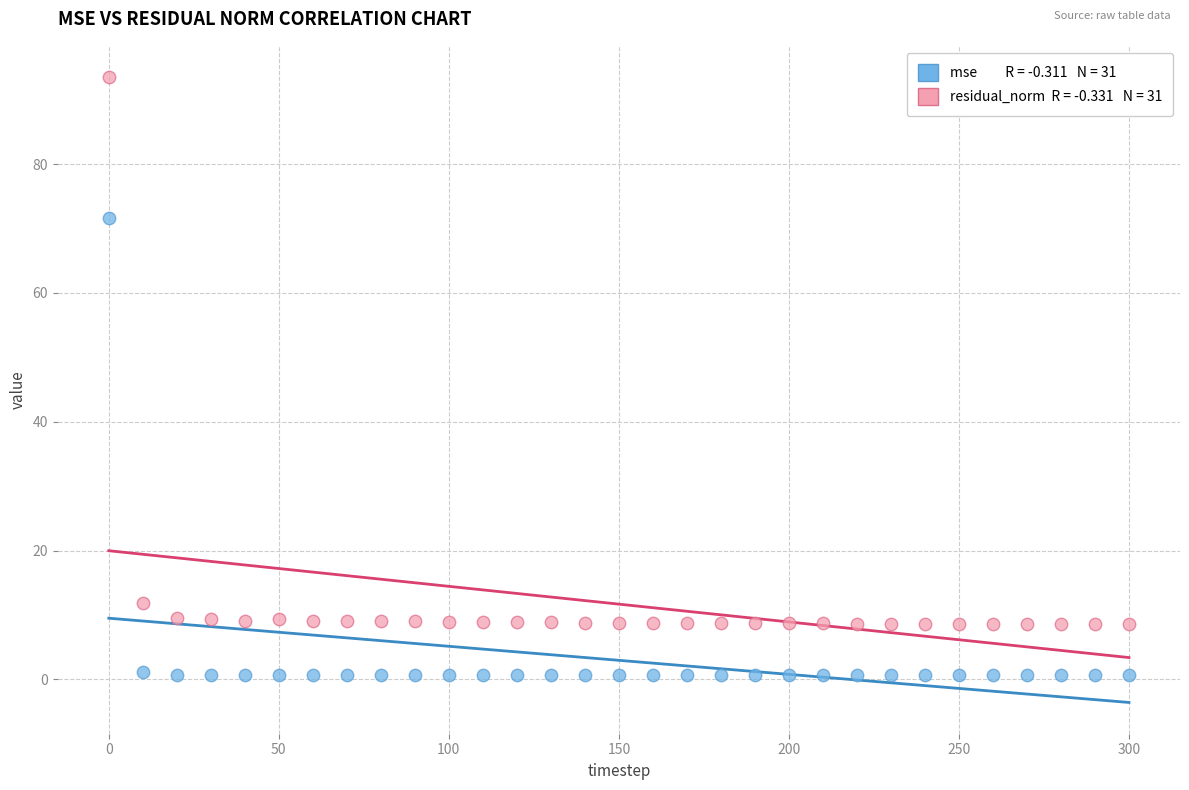

Across all data points, what is the range of X values (max minus min)?

300.0